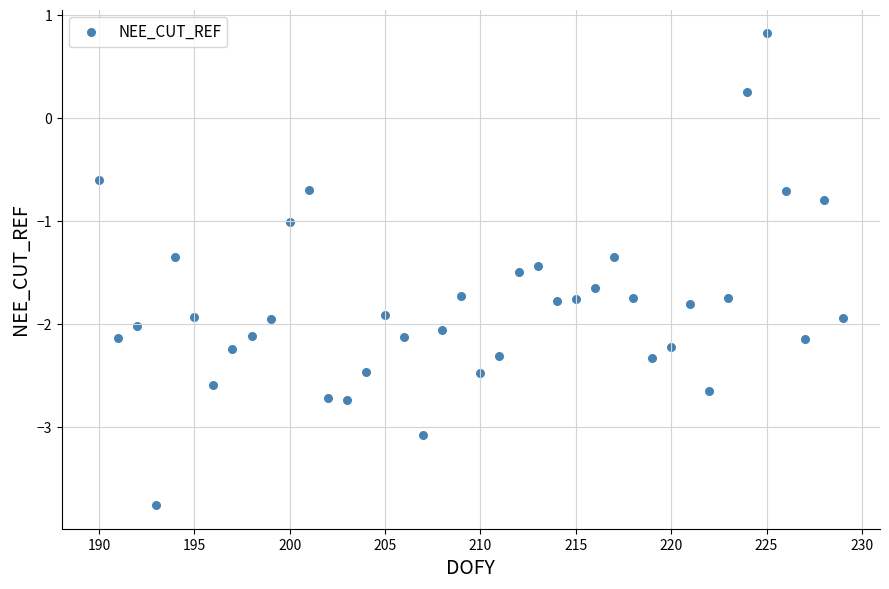

What is the range of Y values (max minus min)?

4.6